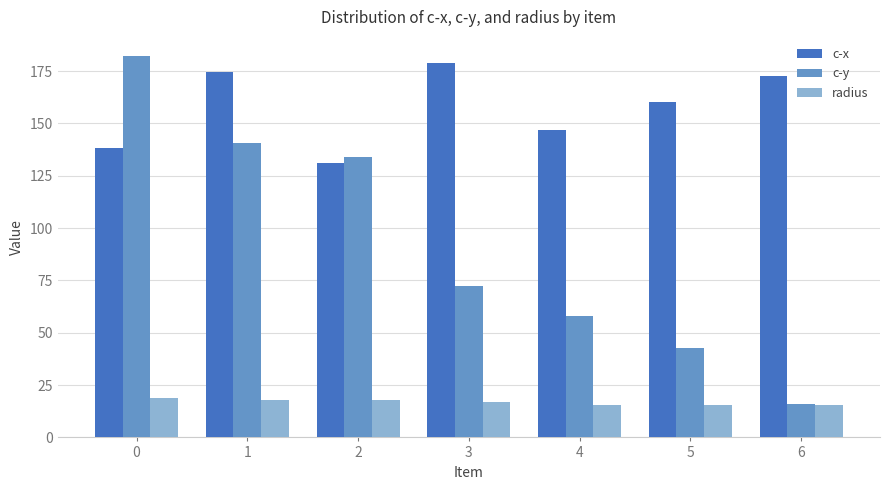

What is the difference between the maximum and minimum values in the radius series?

3.1